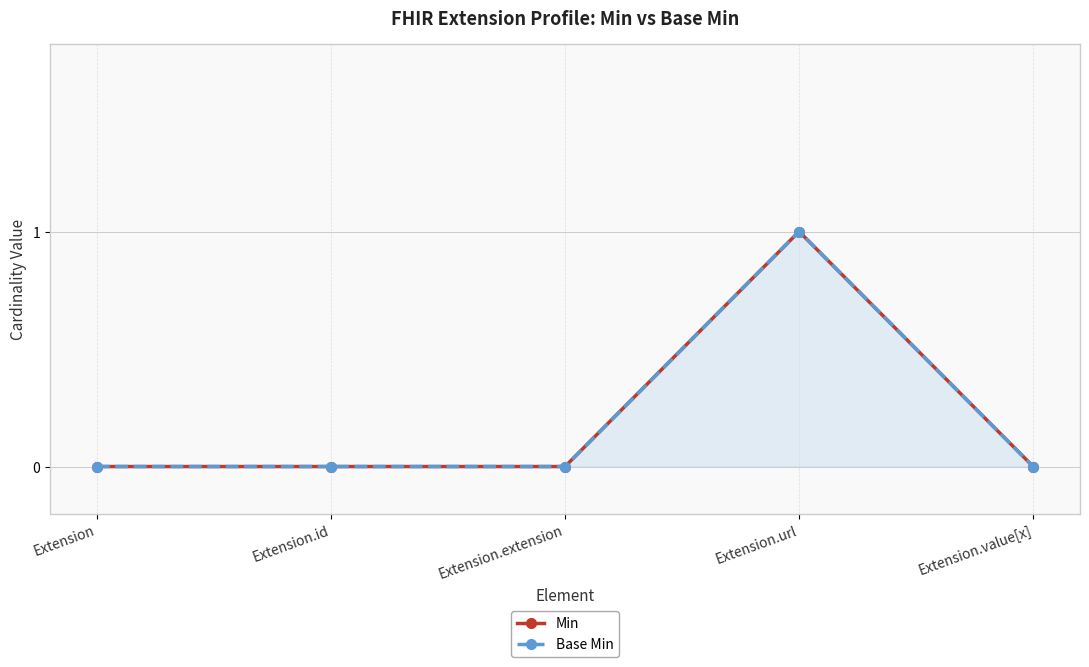

What is the label of the 2nd point from the right?

Extension.url